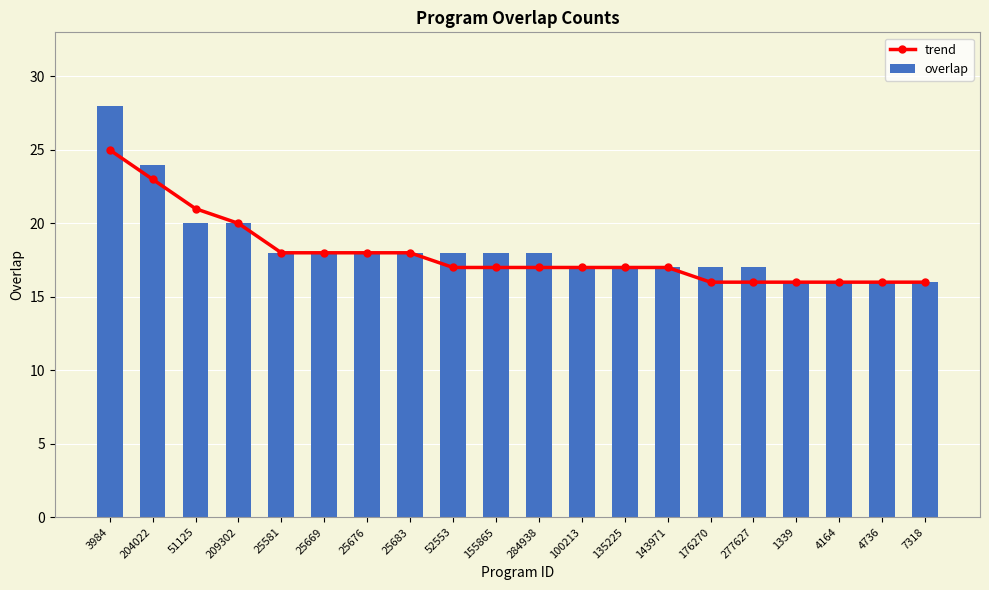

At which label does overlap reach its peak?

3984